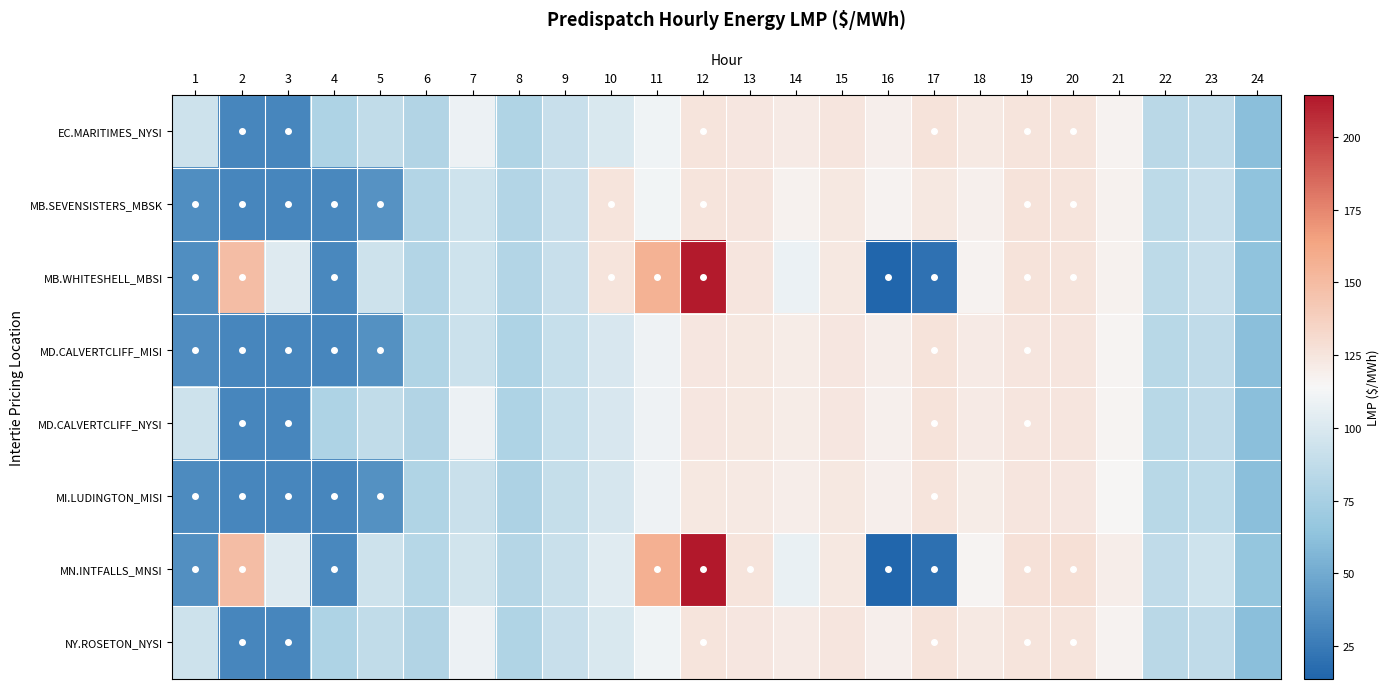

Which label corresponds to the smallest value in the chart?

16